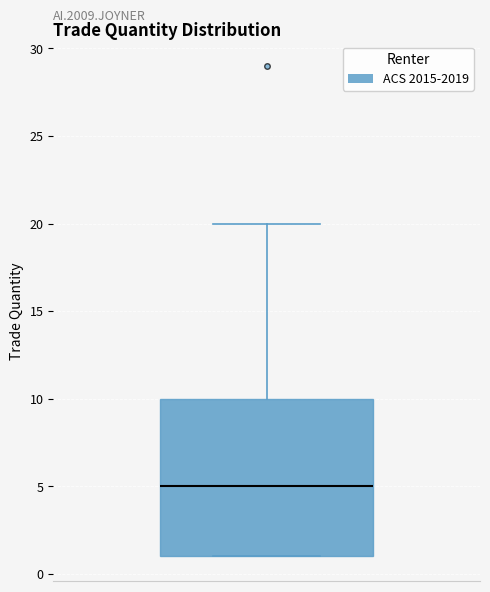

Read this box plot against the y-axis: the position of the median line, the range covered by the box, and the ends of both whiskers. The values are not printed on the chart, so give them approximately, as read against the axis.

median 5, box 1 to 10, whiskers 1 to 20